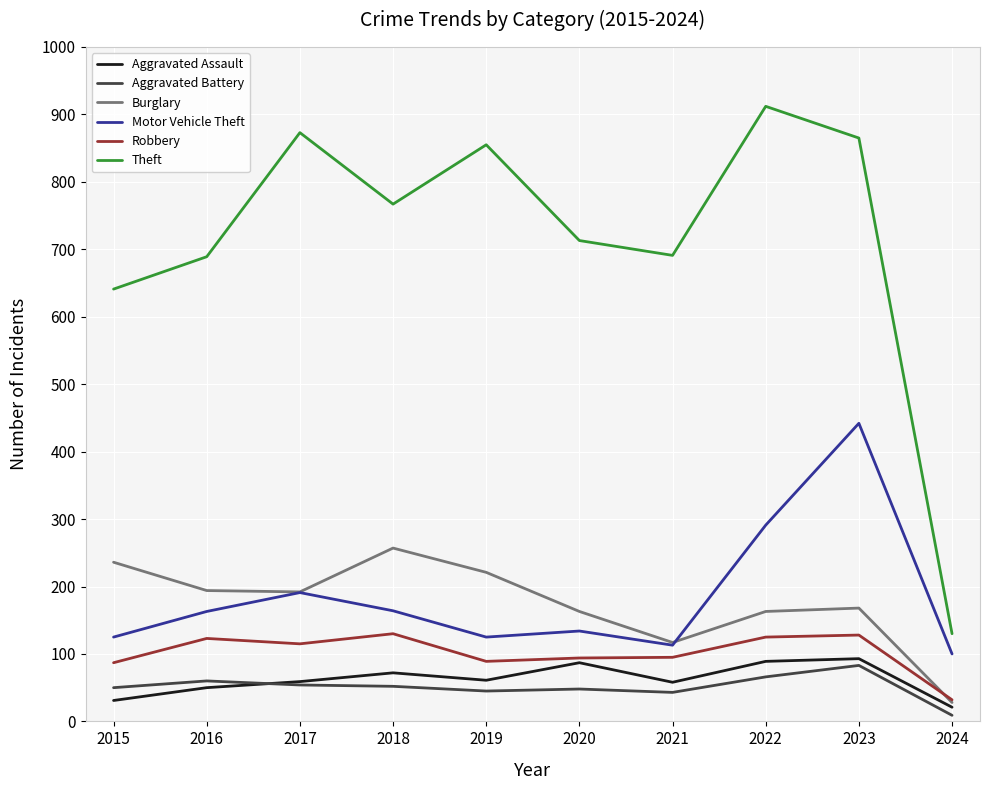

Rank the series by their maximum value, from lowest to highest.

Aggravated Battery, Aggravated Assault, Robbery, Burglary, Motor Vehicle Theft, Theft